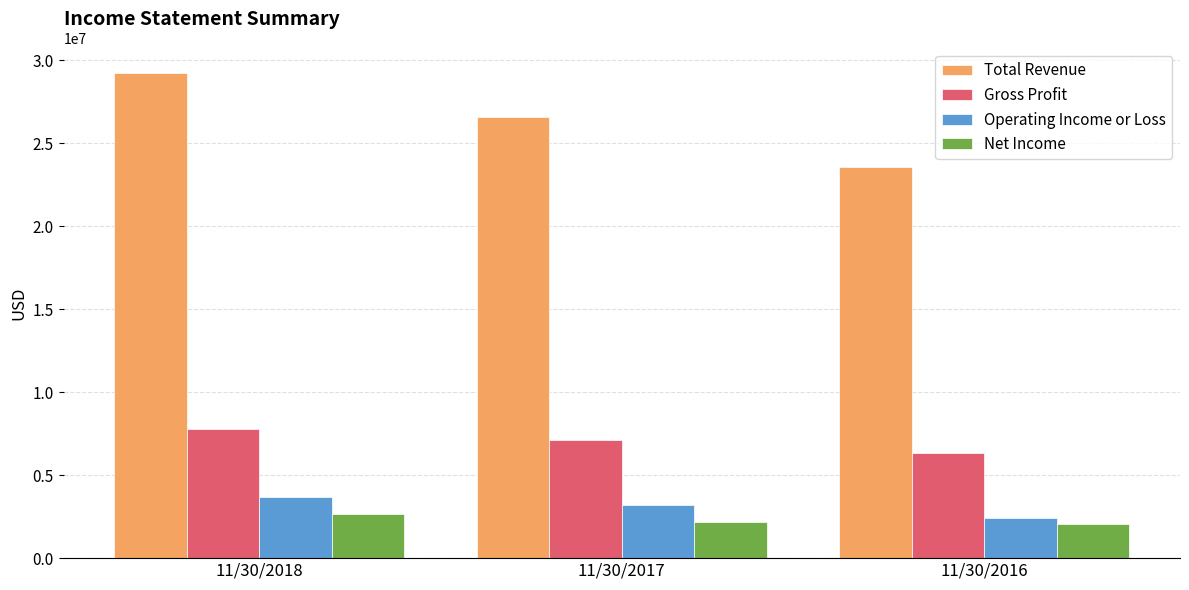

At which label does Gross Profit reach its peak?

11/30/2018